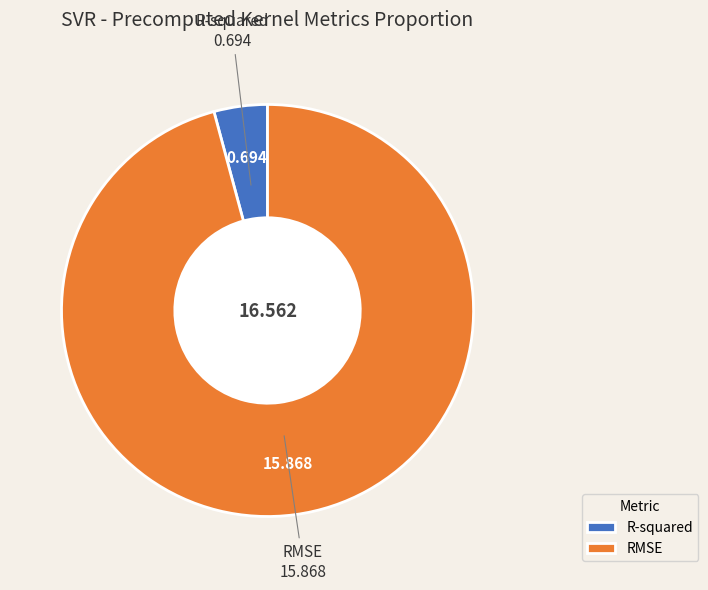

The RMSE slice represents 86% of the pie. True or false?

False